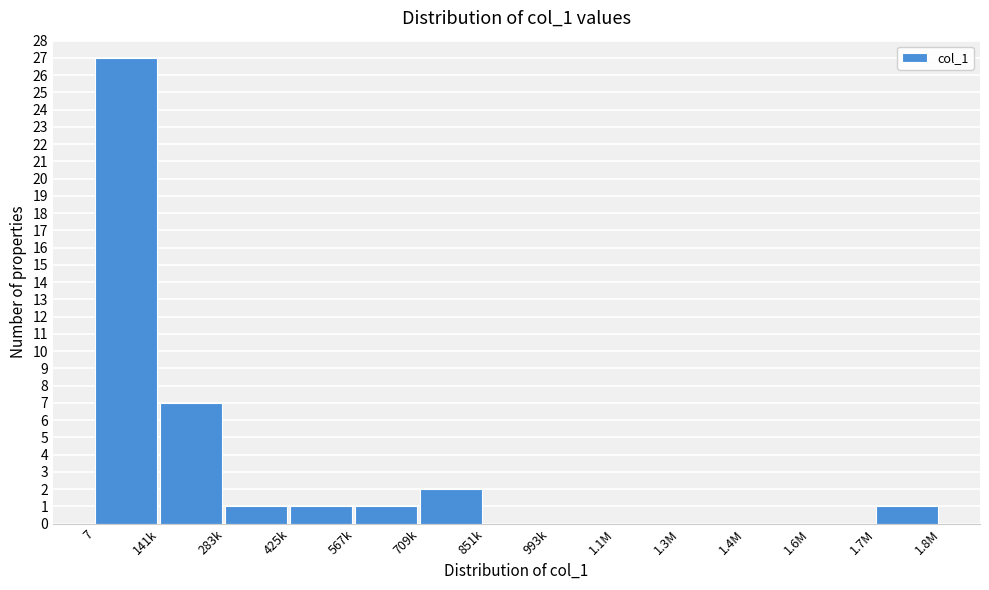

Reading right to left, transcribe all the data shown in this chart.

1.7M=1	1.6M=0	1.4M=0	1.3M=0	1.1M=0	993k=0	851k=0	709k=2	567k=1	425k=1	283k=1	141k=7	7=27